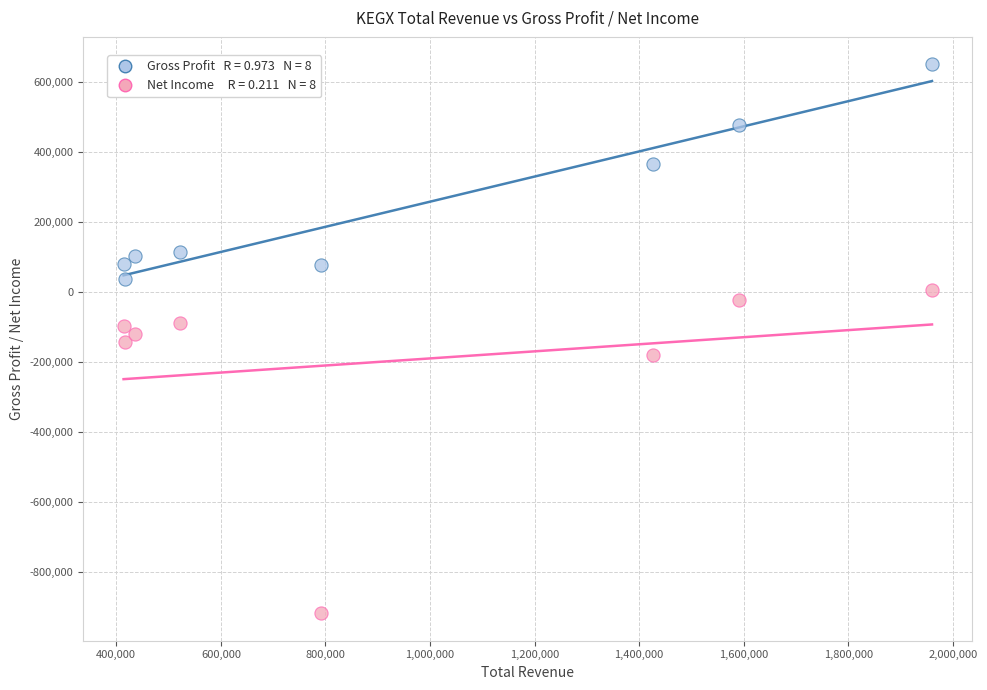

Across all data points, what is the range of Y values (max minus min)?

1568900